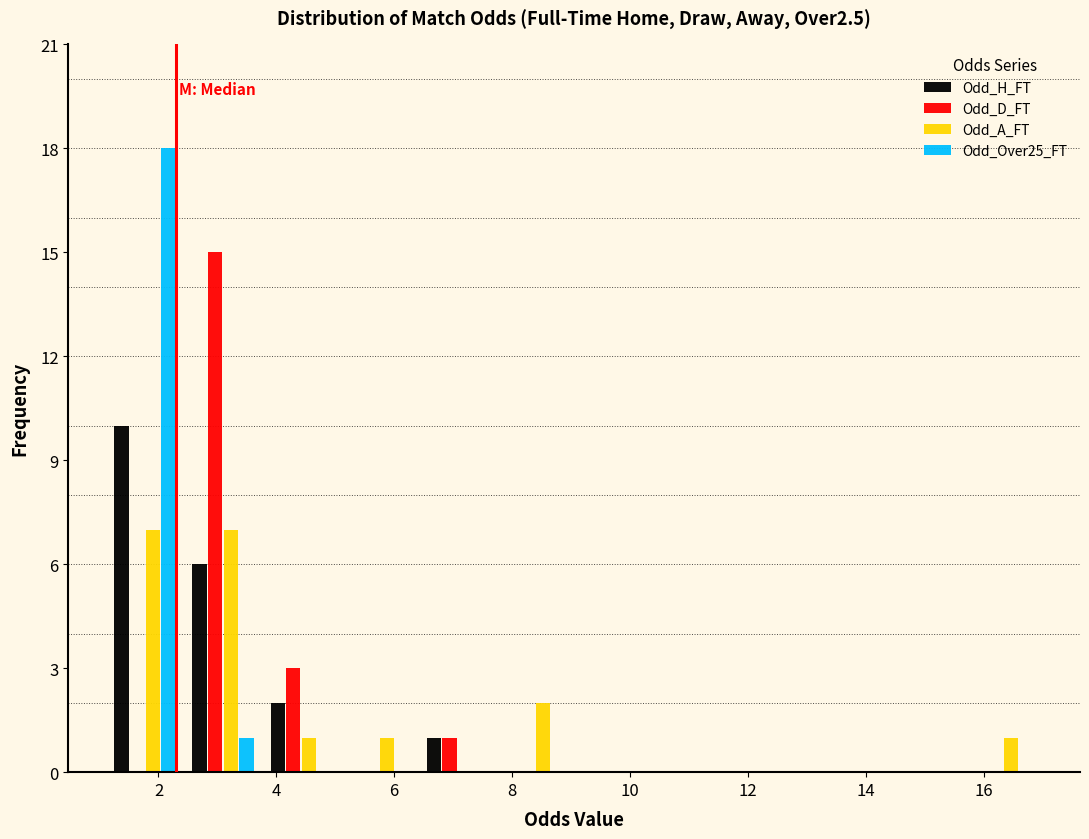

Reading left to right, list every range on the x-axis with the height of the bar of each series over it. Neither the bar edges nor the heights are printed on the chart, so give them approximately, as read against the axes.

1.2 to 2.4: Odd_H_FT=10	Odd_D_FT=0	Odd_A_FT=7	Odd_Over25_FT=18
2.4 to 3.8: Odd_H_FT=6	Odd_D_FT=15	Odd_A_FT=7	Odd_Over25_FT=1
3.8 to 5.0: Odd_H_FT=2	Odd_D_FT=3	Odd_A_FT=1	Odd_Over25_FT=0
5.0 to 6.4: Odd_H_FT=0	Odd_D_FT=0	Odd_A_FT=1	Odd_Over25_FT=0
6.4 to 7.8: Odd_H_FT=1	Odd_D_FT=1	Odd_A_FT=0	Odd_Over25_FT=0
7.8 to 9.0: Odd_H_FT=0	Odd_D_FT=0	Odd_A_FT=2	Odd_Over25_FT=0
9.0 to 10.4: Odd_H_FT=0	Odd_D_FT=0	Odd_A_FT=0	Odd_Over25_FT=0
10.4 to 11.8: Odd_H_FT=0	Odd_D_FT=0	Odd_A_FT=0	Odd_Over25_FT=0
11.8 to 13.0: Odd_H_FT=0	Odd_D_FT=0	Odd_A_FT=0	Odd_Over25_FT=0
13.0 to 14.4: Odd_H_FT=0	Odd_D_FT=0	Odd_A_FT=0	Odd_Over25_FT=0
14.4 to 15.6: Odd_H_FT=0	Odd_D_FT=0	Odd_A_FT=0	Odd_Over25_FT=0
15.6 to 17.0: Odd_H_FT=0	Odd_D_FT=0	Odd_A_FT=1	Odd_Over25_FT=0